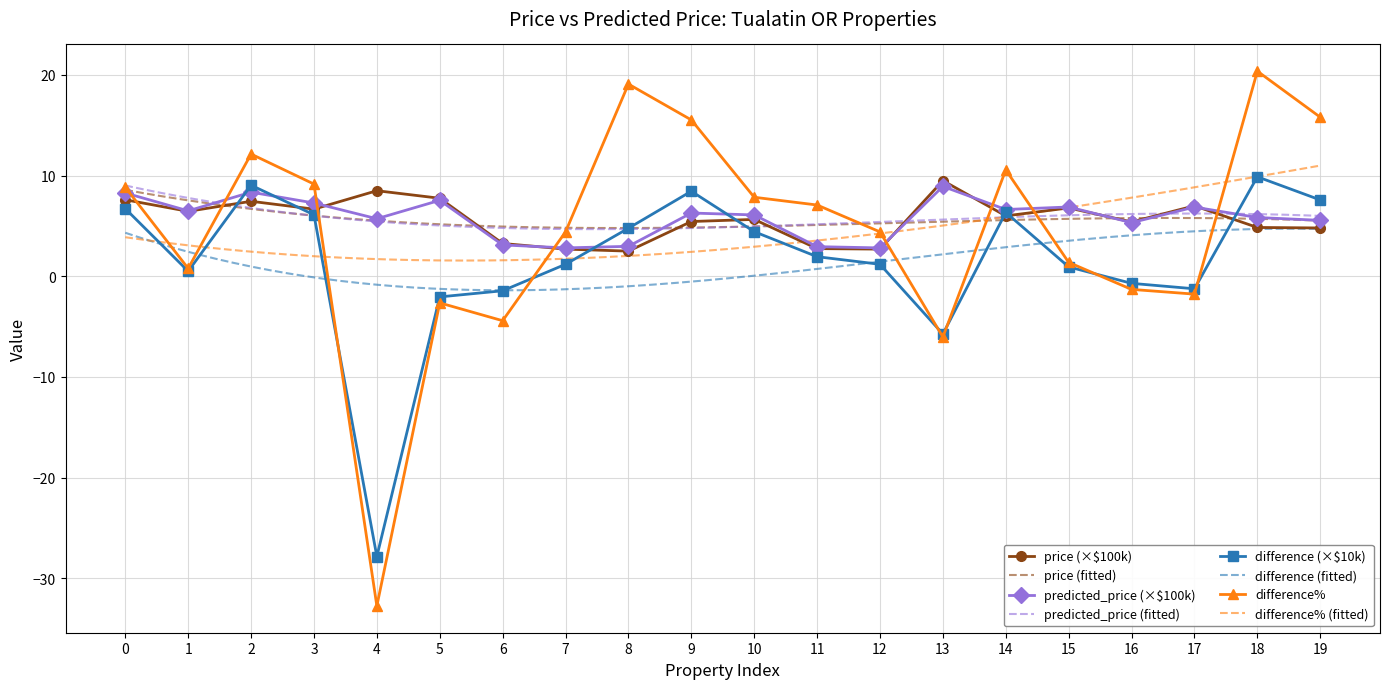

Which series has the largest total across all categories?

predicted_price